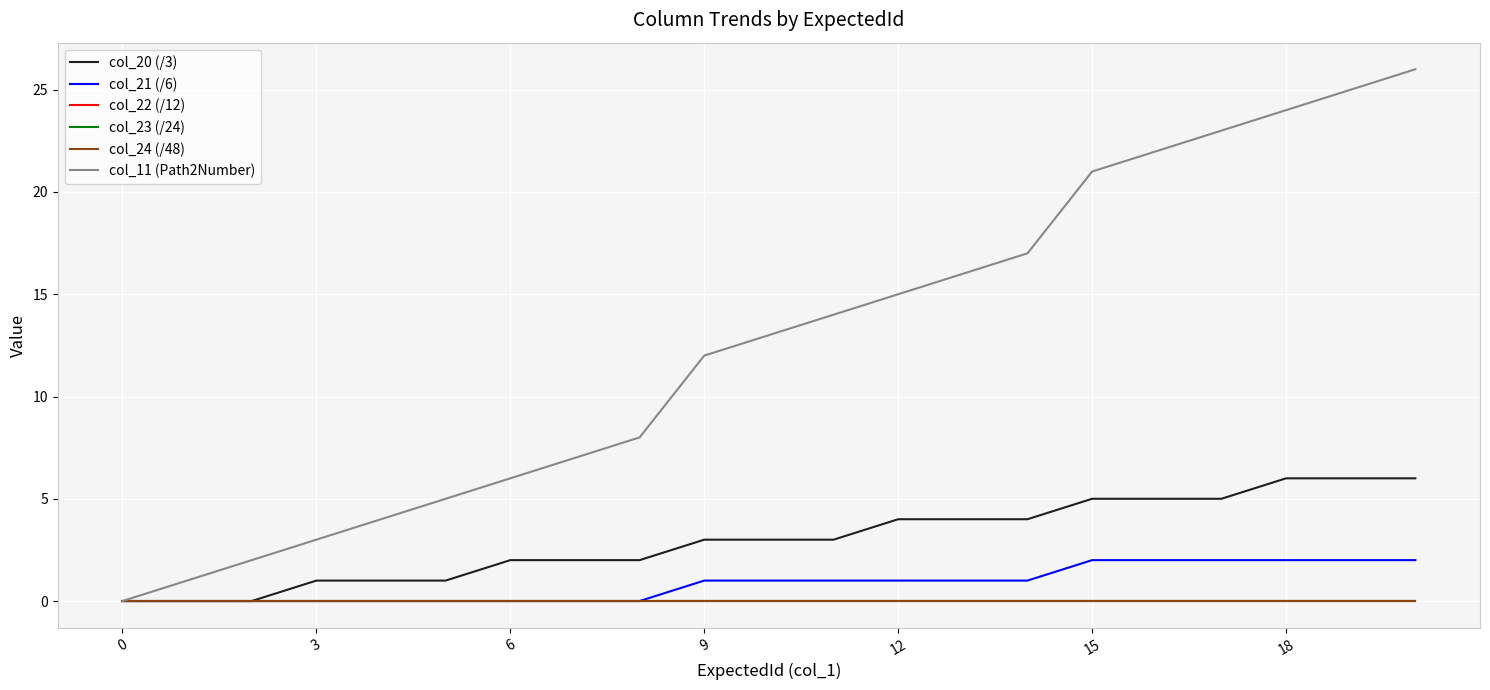

Does the chart display data point markers on the line(s)?

No